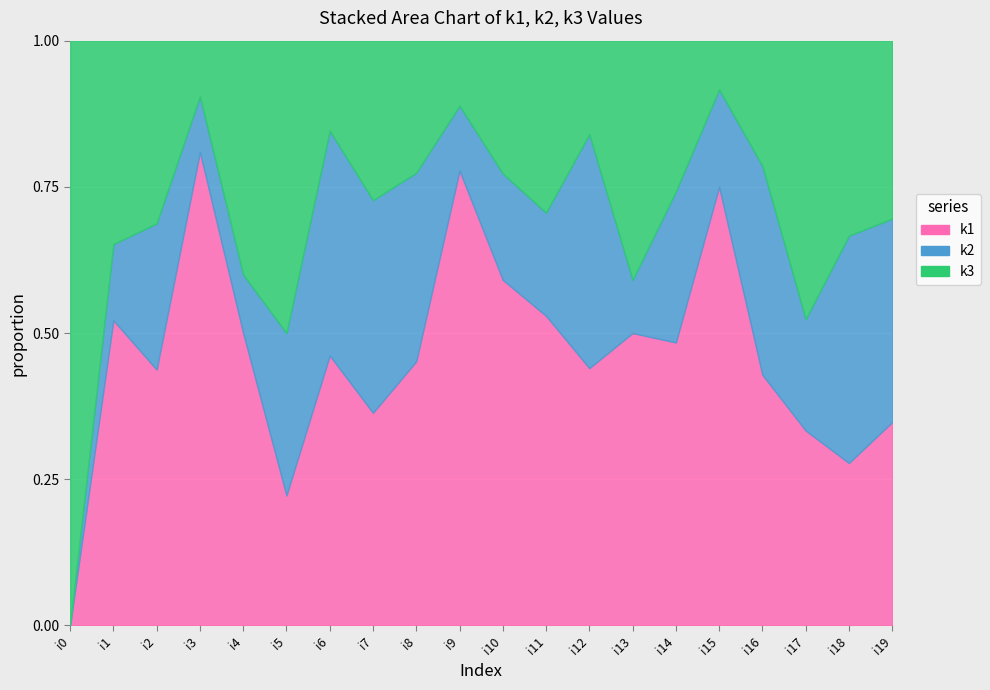

Between i19 and i8, which is larger?

i8